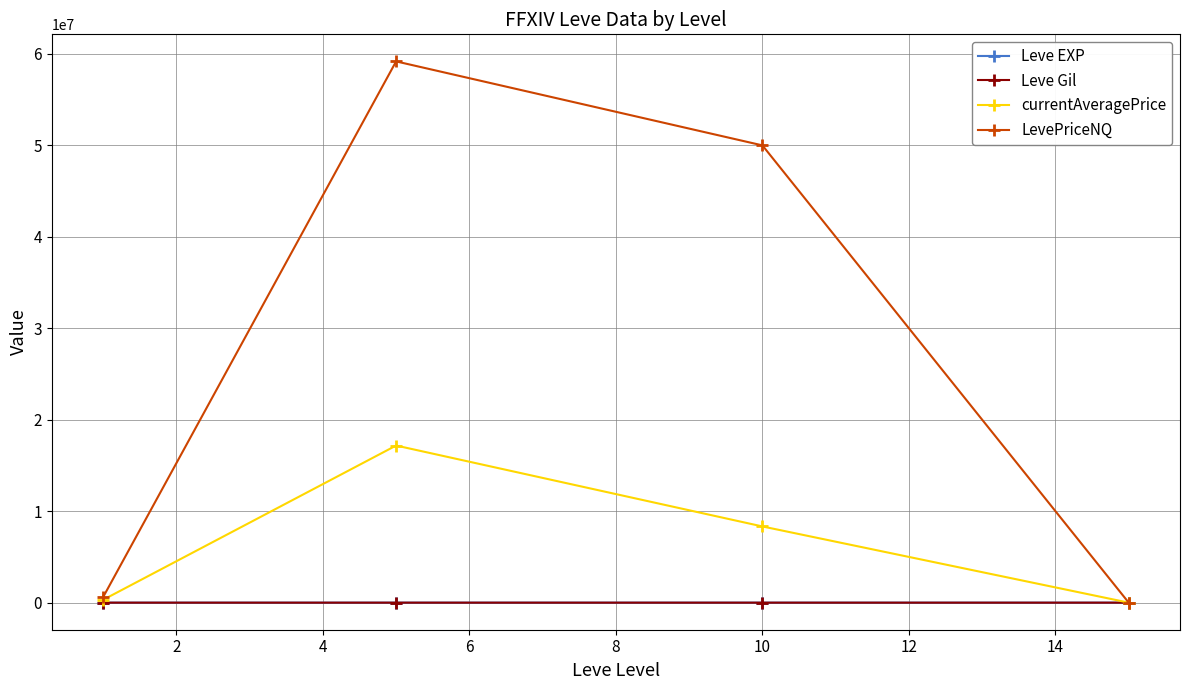

Which series has the largest range (max minus min)?

LevePriceNQ